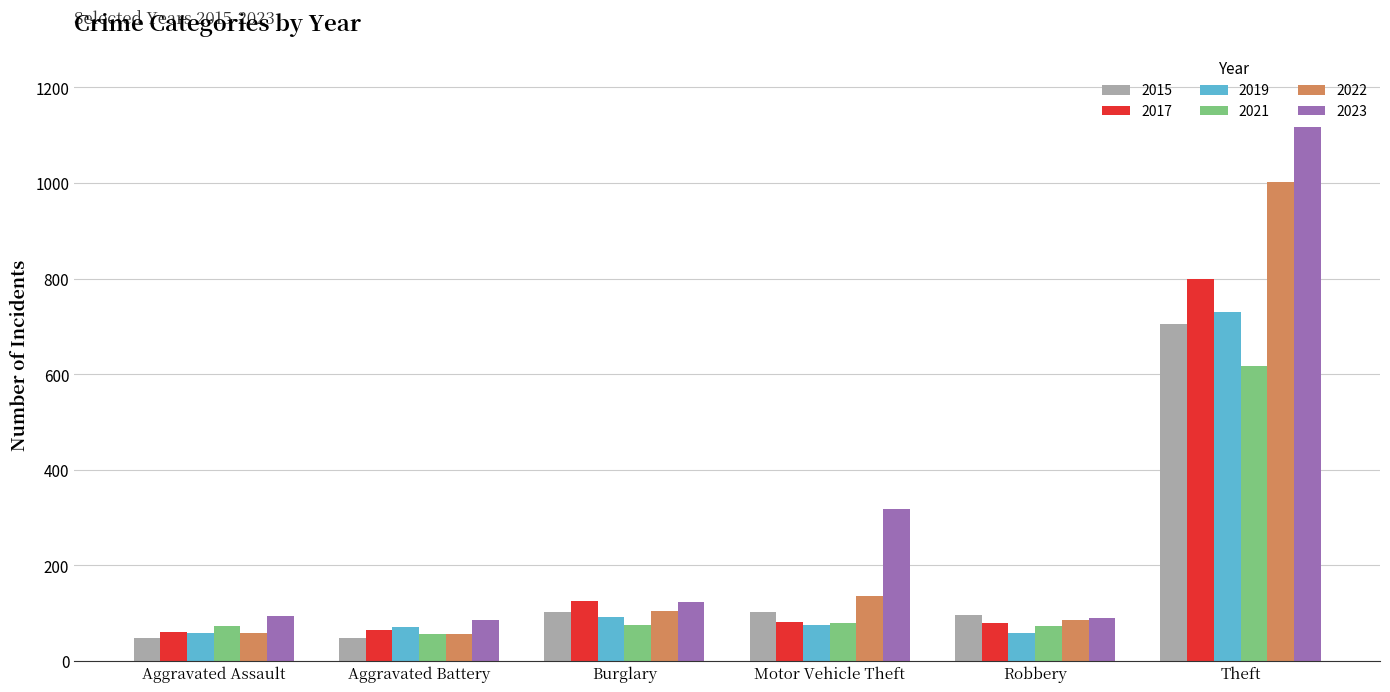

At which label is 2017 closest to 430?

Burglary